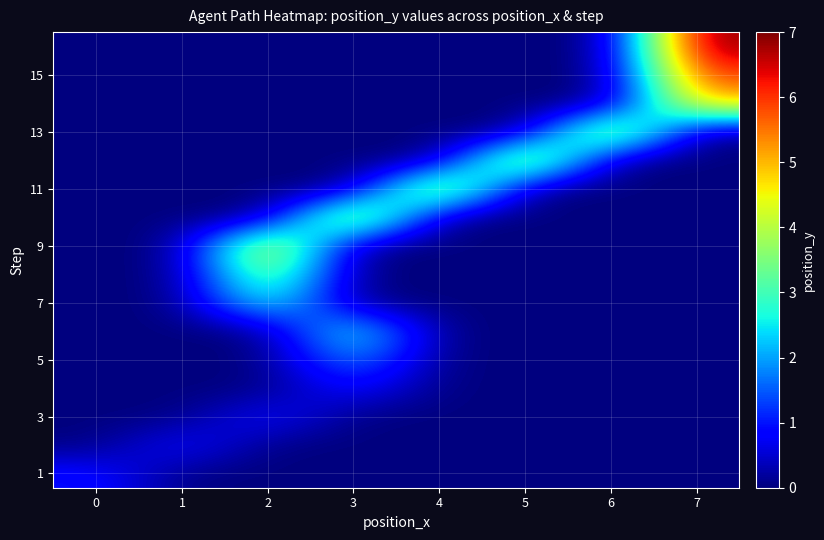

Which category has the lowest value across all series?

1